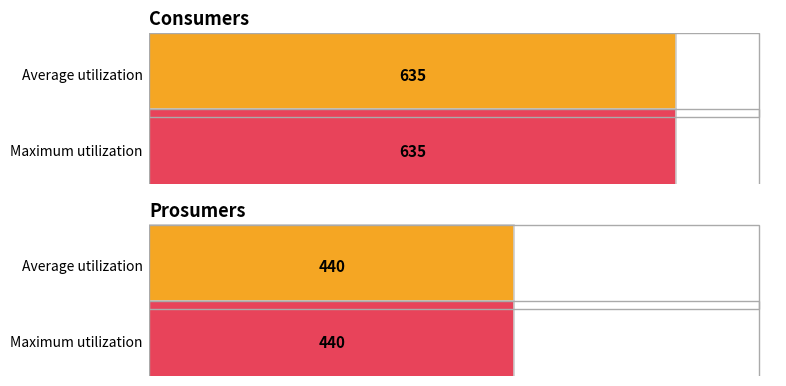

The Consumers series shows 371 at 0. True or false?

False